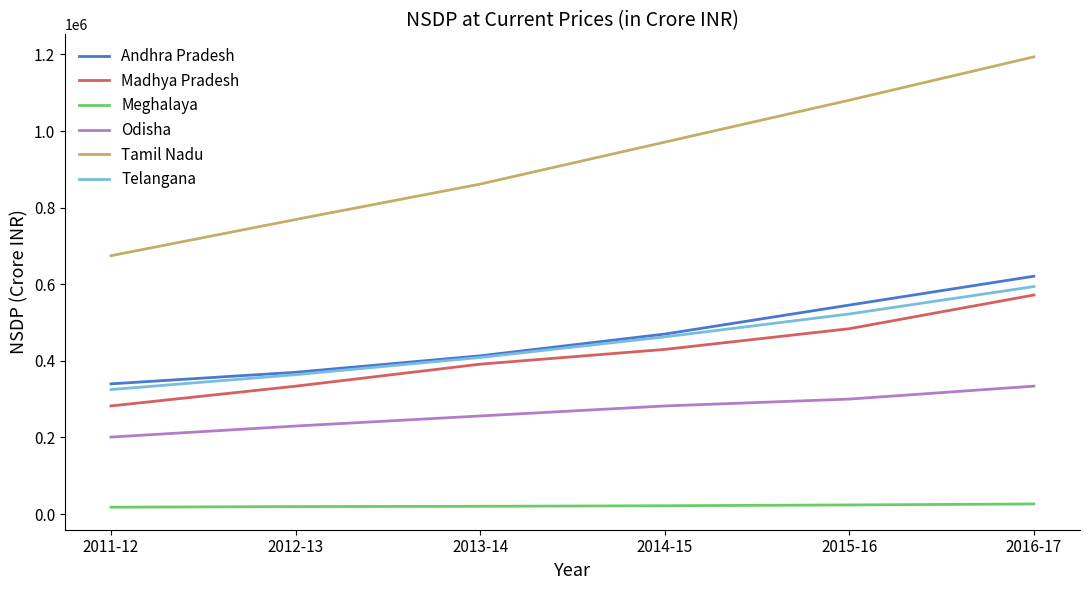

Which series has the largest total across all categories?

Tamil Nadu